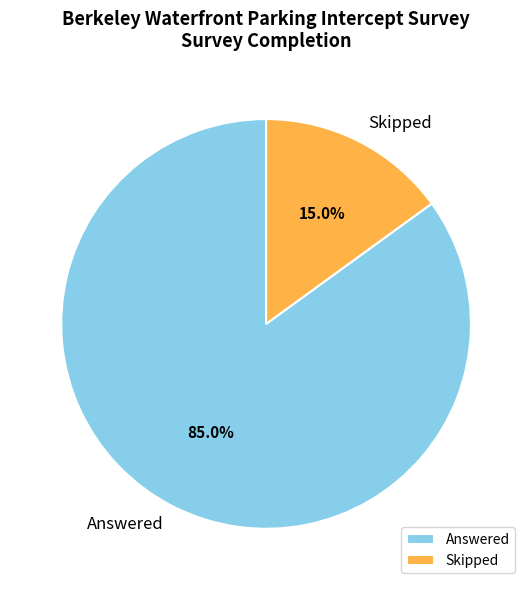

How much of the chart is everything except Answered?

15.0%